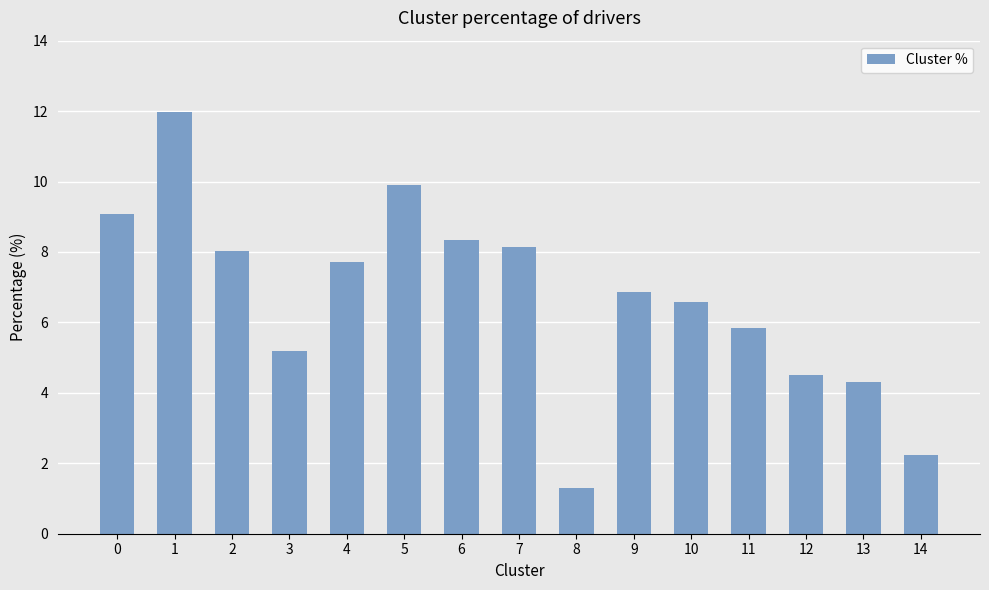

Reading right to left, transcribe all the data shown in this chart.

2.2	4.3	4.5	5.8	6.6	6.9	1.3	8.2	8.3	9.9	7.7	5.2	8.0	12.0	9.1